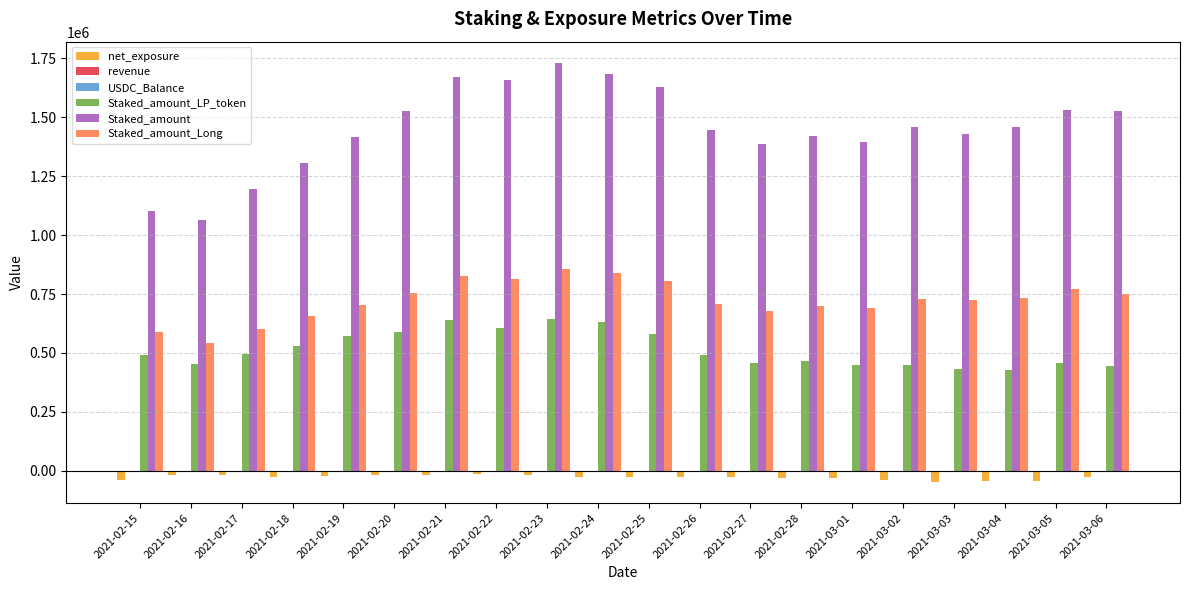

What is the sum of all Staked_amount_LP_token values?

10297500.0